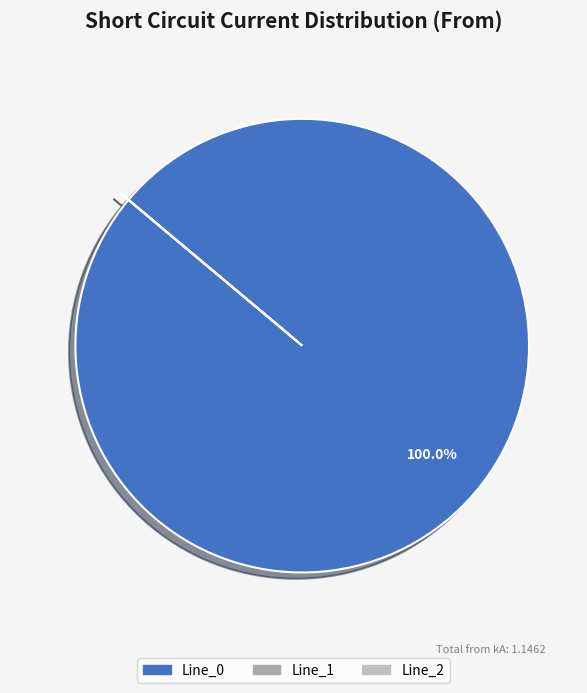

Which category has the biggest portion of the pie?

Line_0